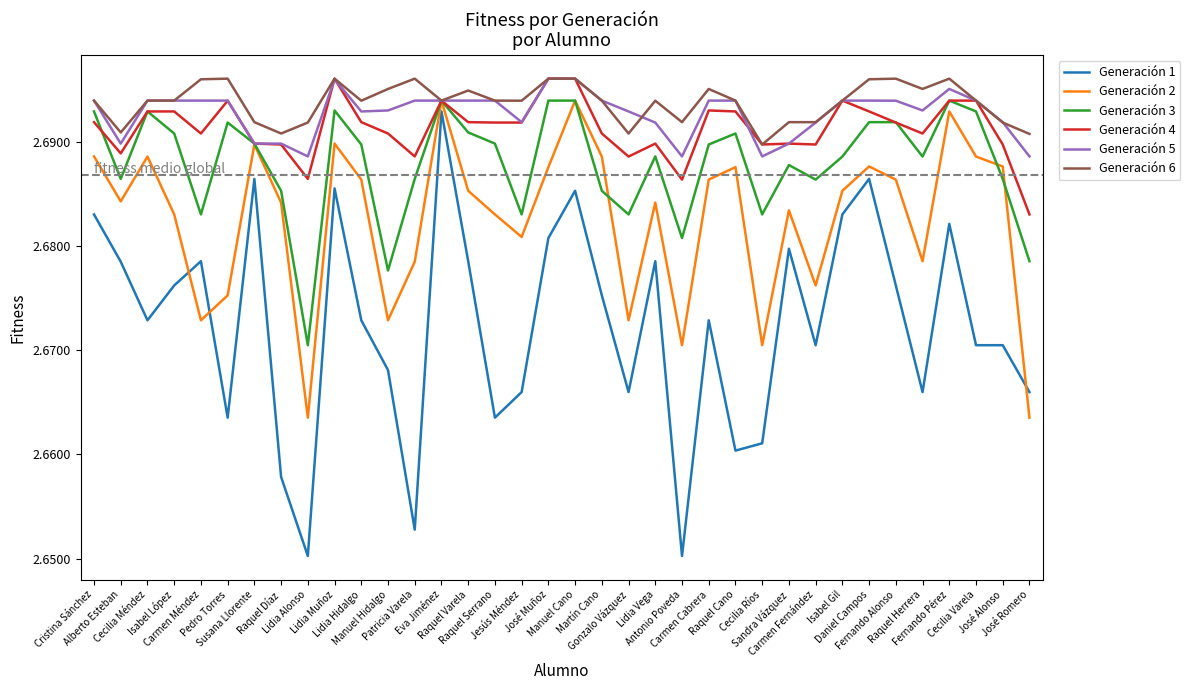

Which series changed the most between José Muñoz and Fernando Alonso?

Generación 1